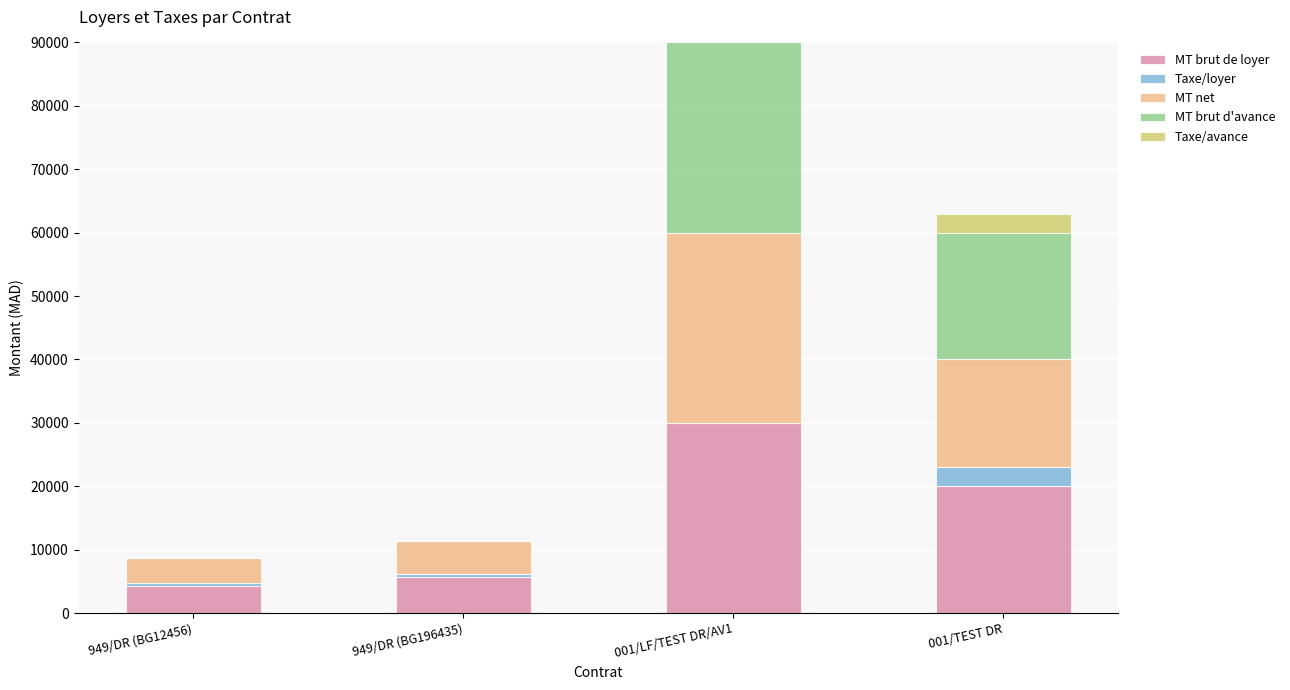

At which category is the sum across all series the highest?

001/LF/TEST DR/AV1